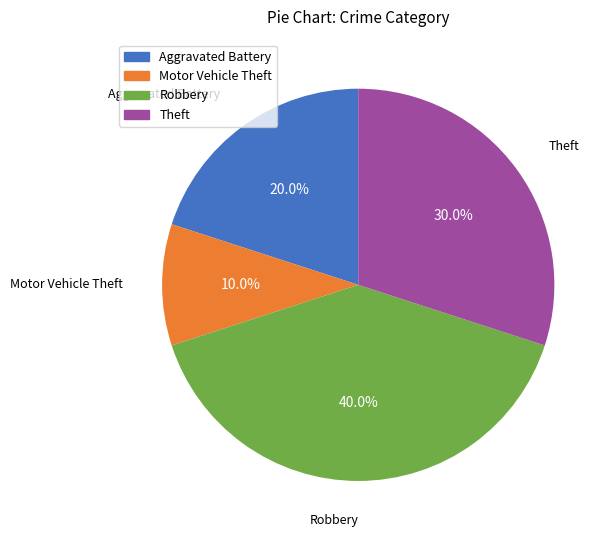

To the nearest percent, what portion does Theft represent?

30%